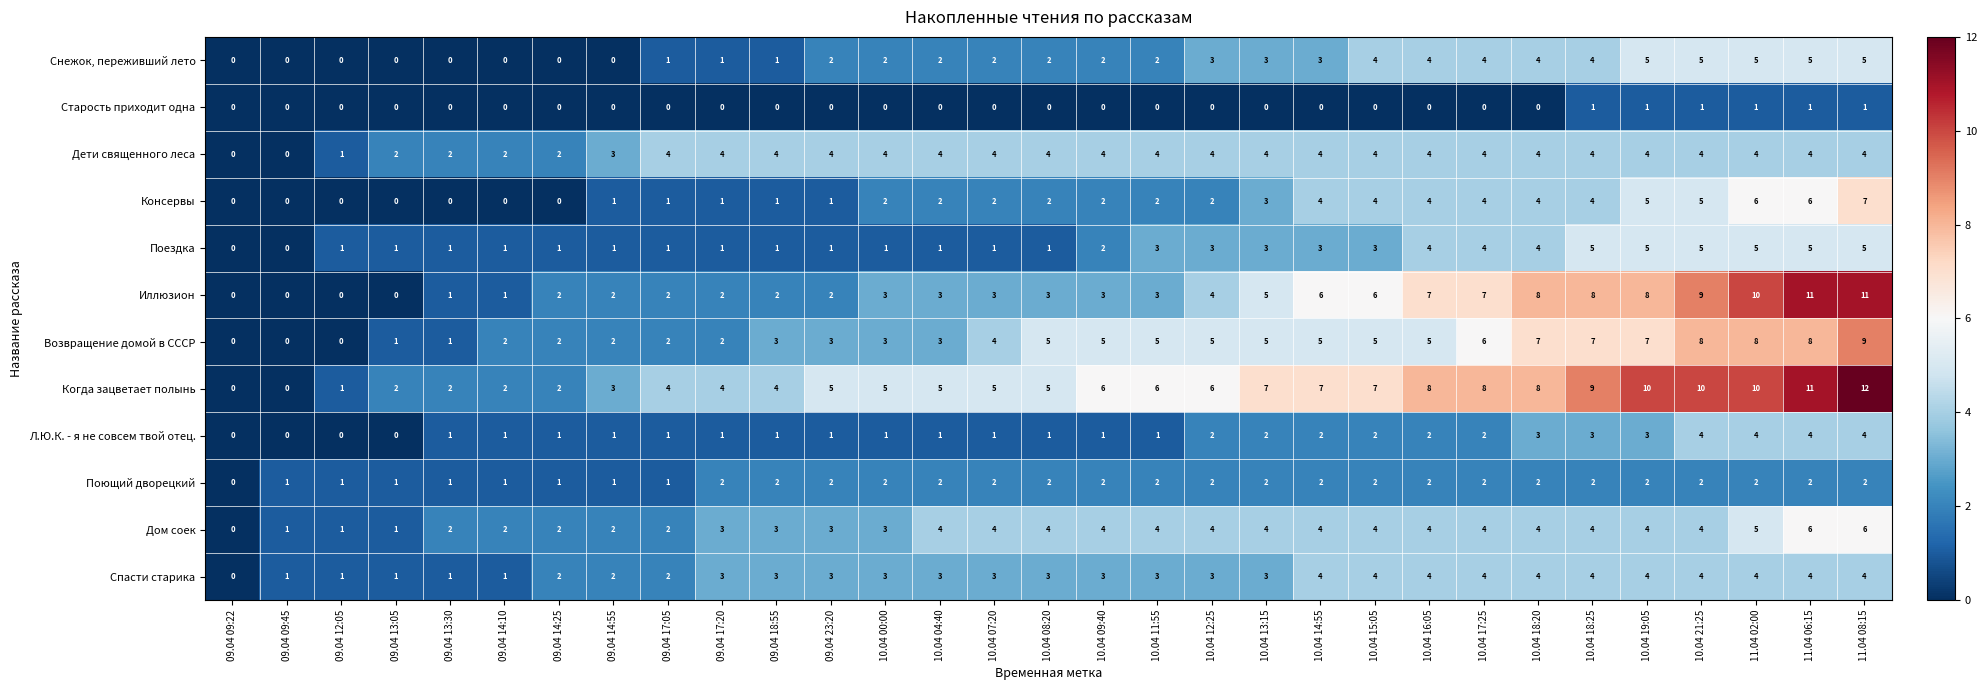

How many series are shown in this chart?

12